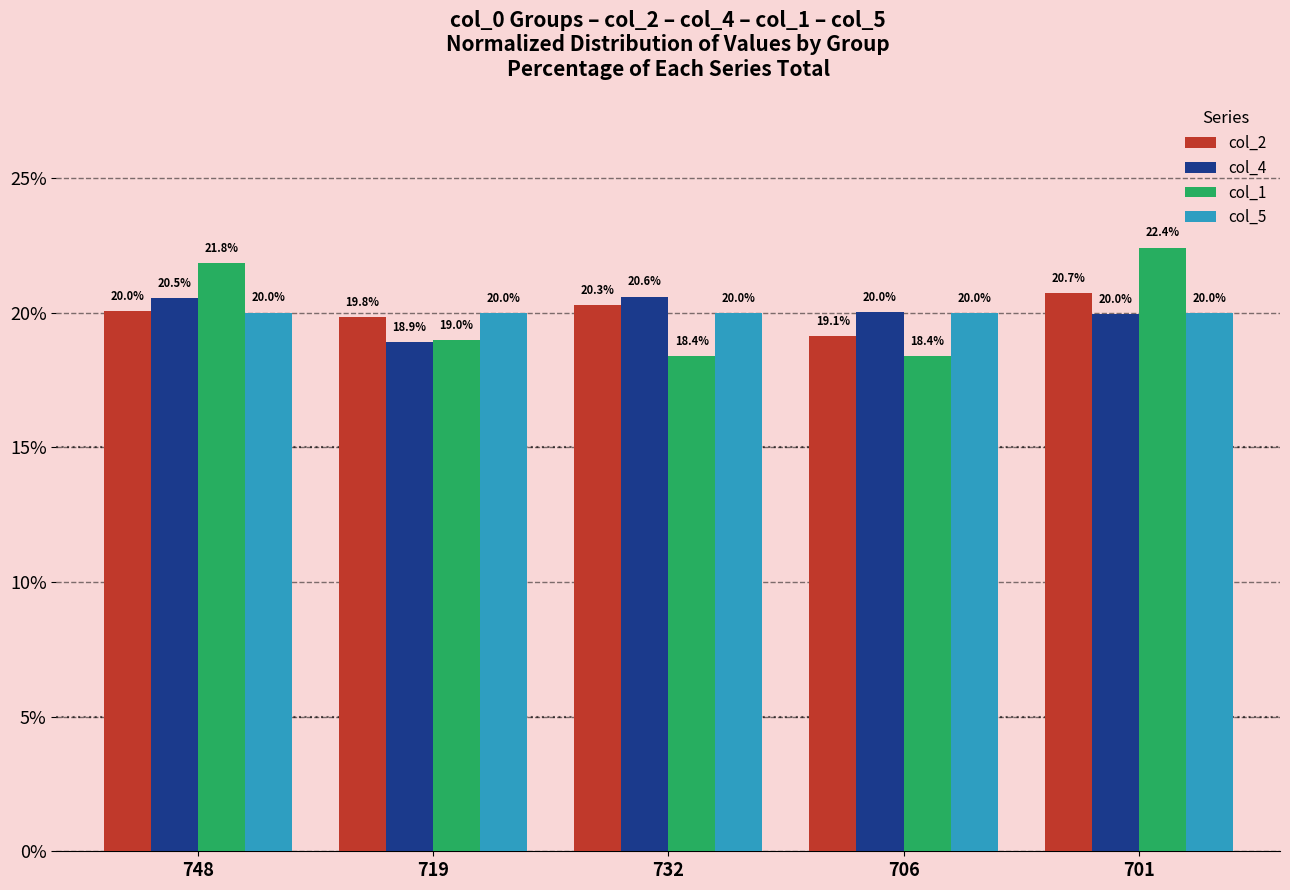

At 719, list the series in order from largest to smallest.

col_5, col_2, col_1, col_4